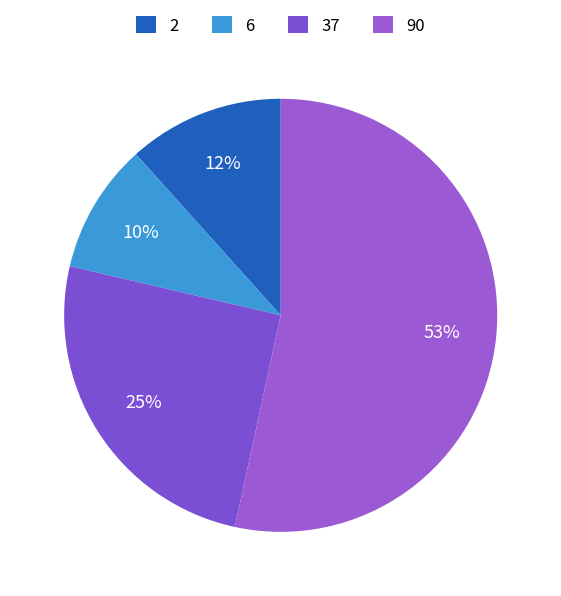

To the nearest percent, what percentage of the pie is 90?

53%